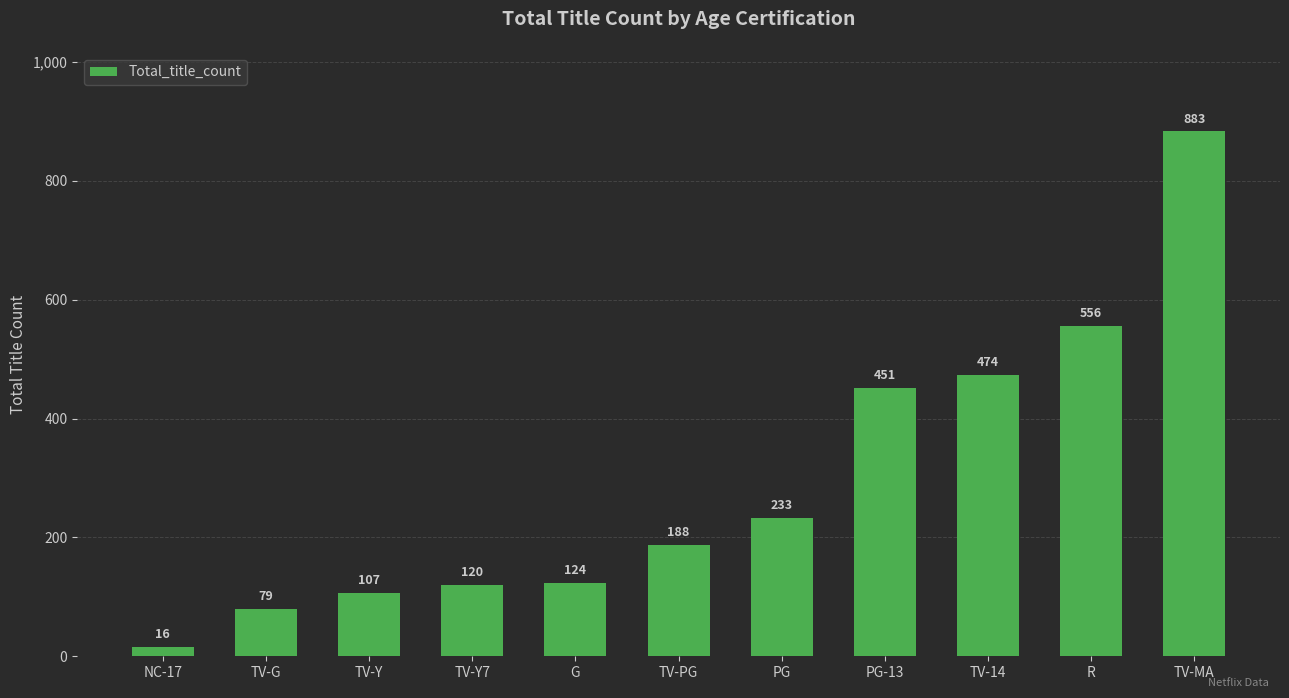

Which has a higher value, TV-G or TV-MA?

TV-MA